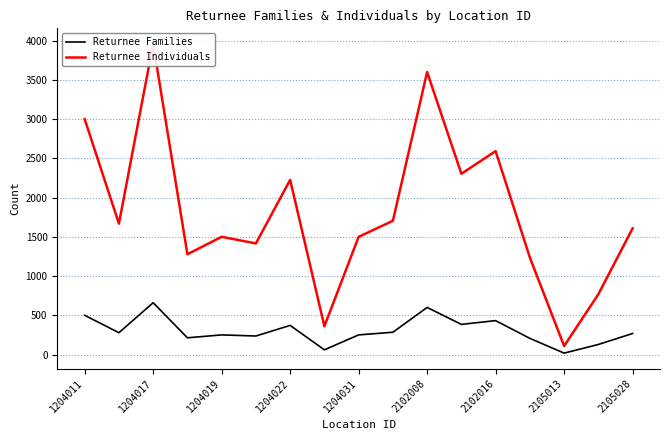

Count the number of data series in this chart.

2